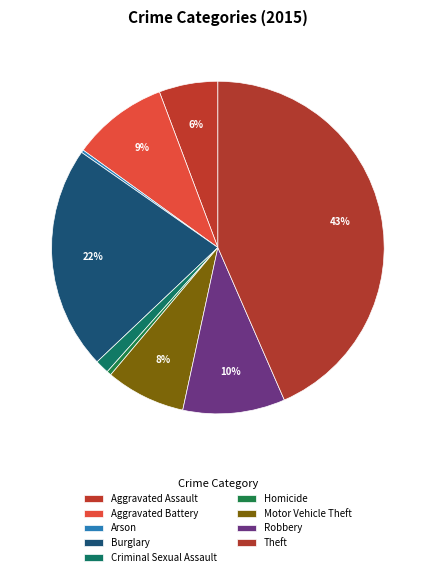

Does Motor Vehicle Theft account for over 50% of the chart?

No